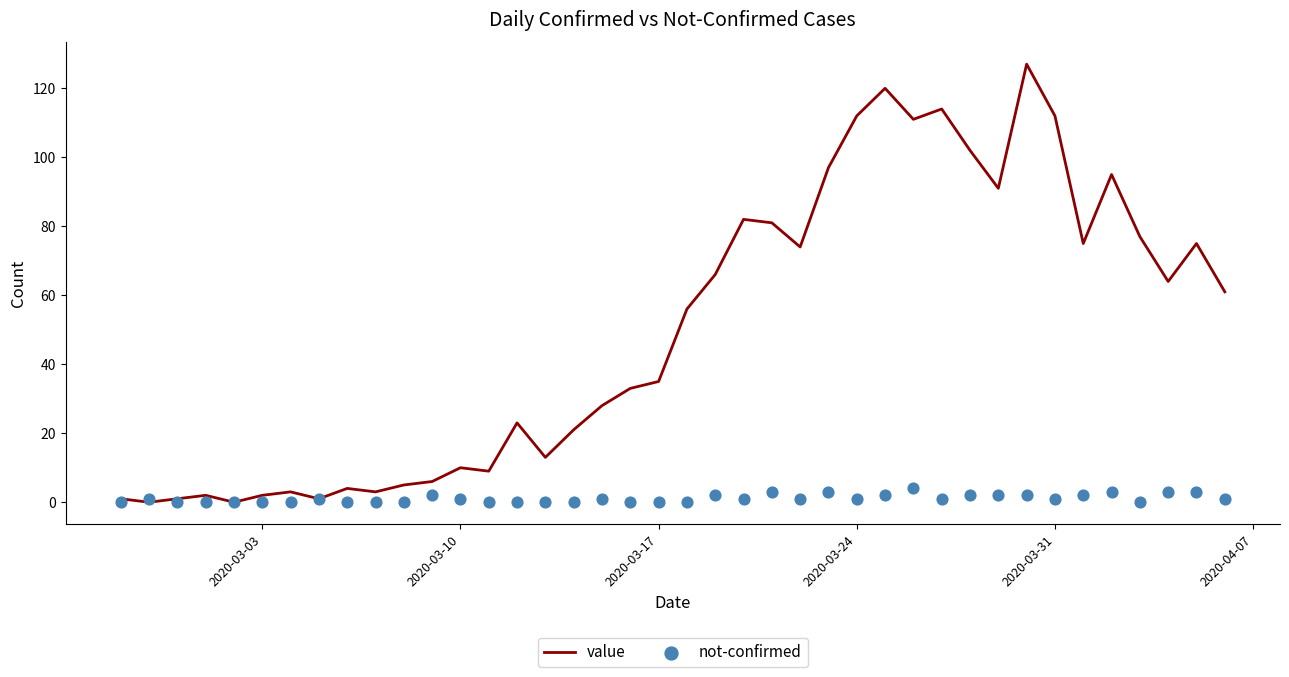

Which series has the largest total across all categories?

value